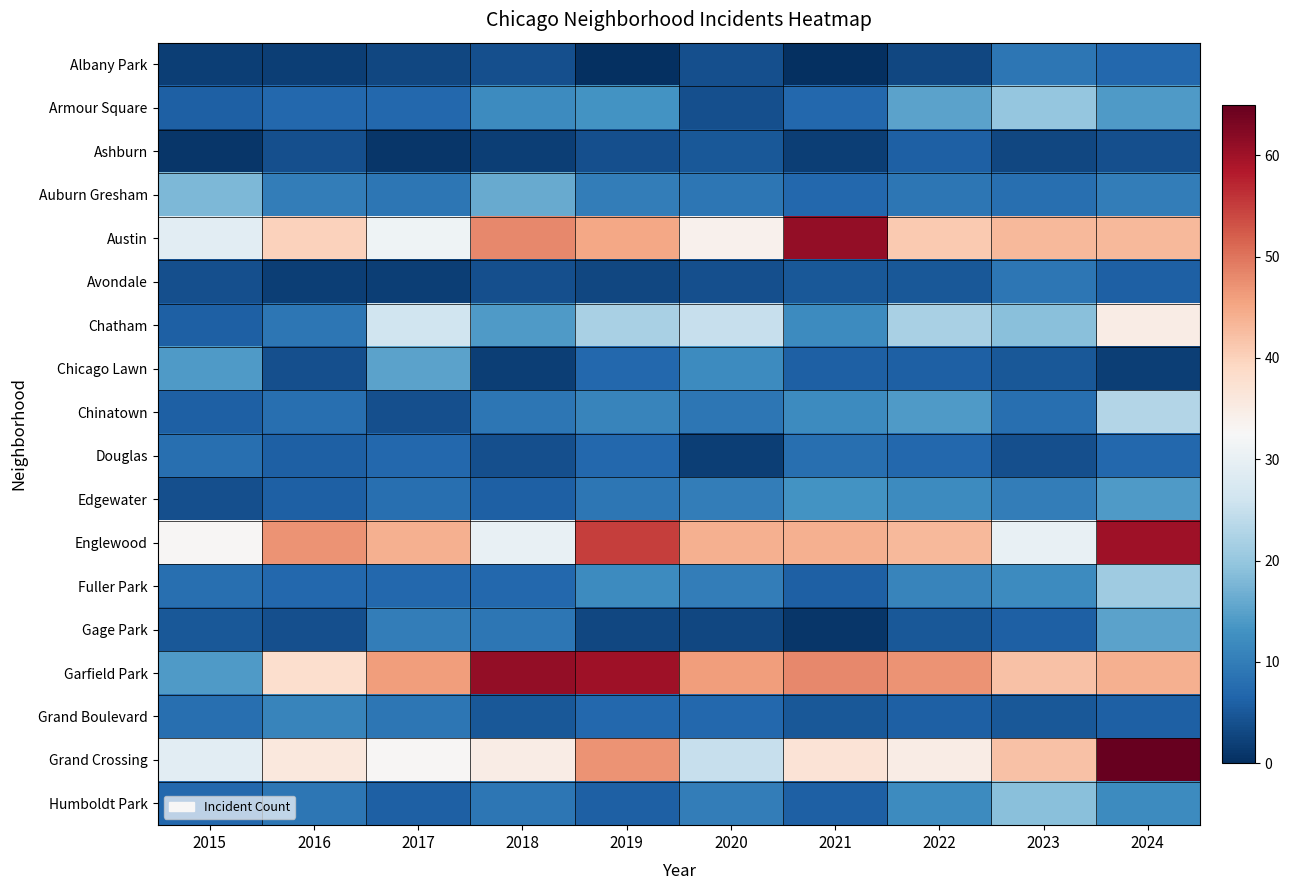

Which series has the widest spread of values?

Garfield Park